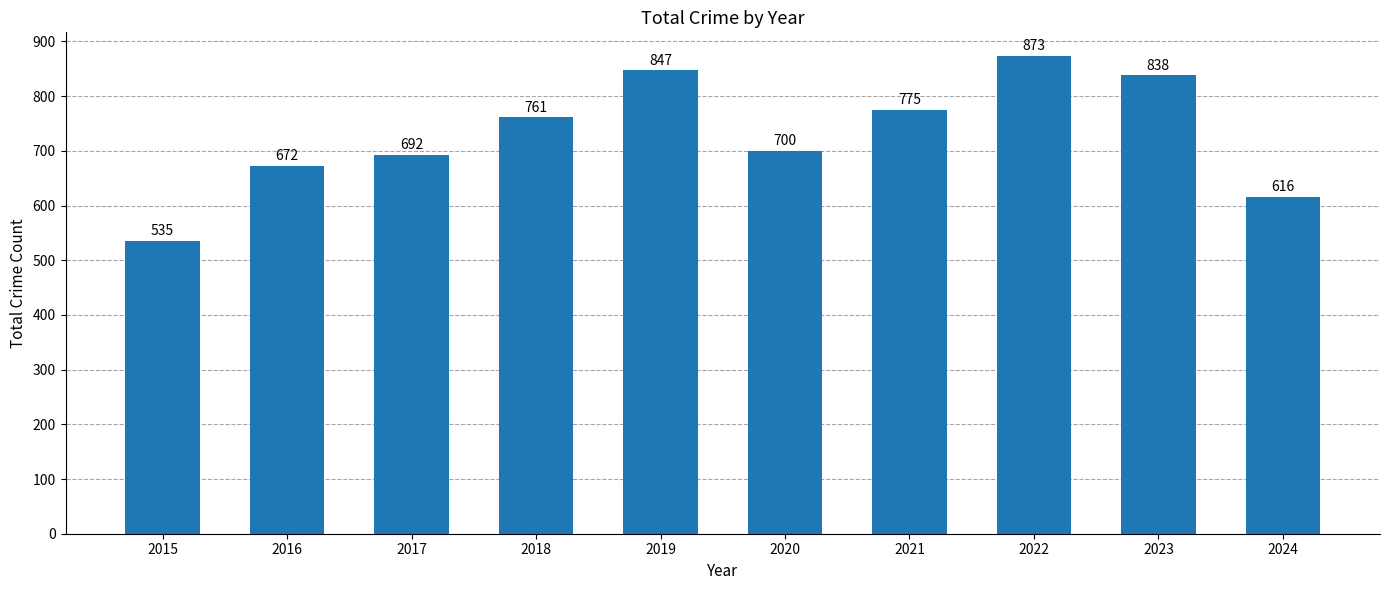

Does the chart contain stacked bars?

No